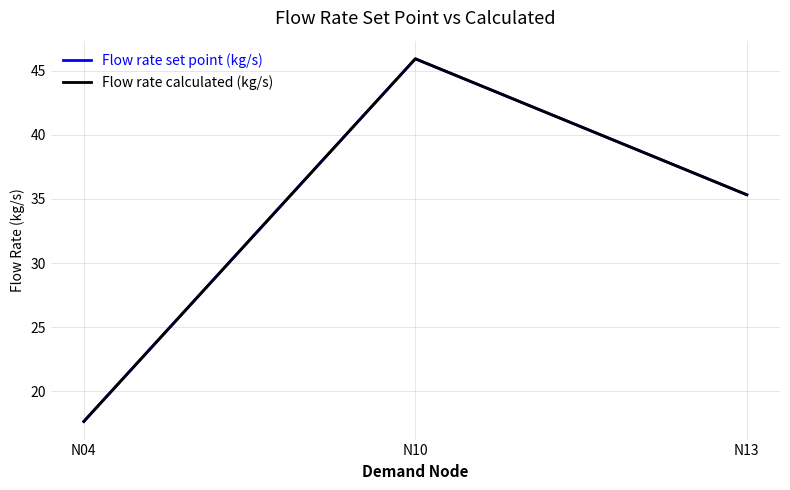

Reading left to right, transcribe all the data shown in this chart.

Flow rate set point (kg/s): 17.7	45.9	35.3
Flow rate calculated (kg/s): 17.7	45.9	35.3